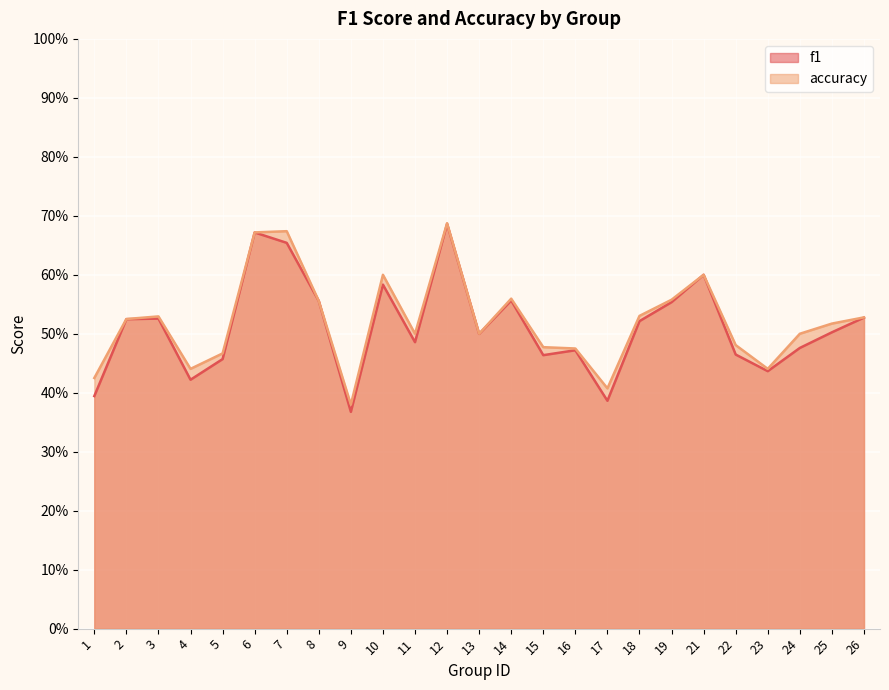

True or false: accuracy has a value of 0.2 at 18.

False